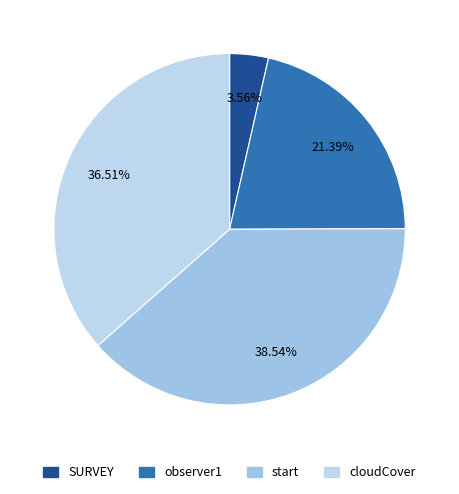

What percentage is the start slice, to the nearest percent?

39%